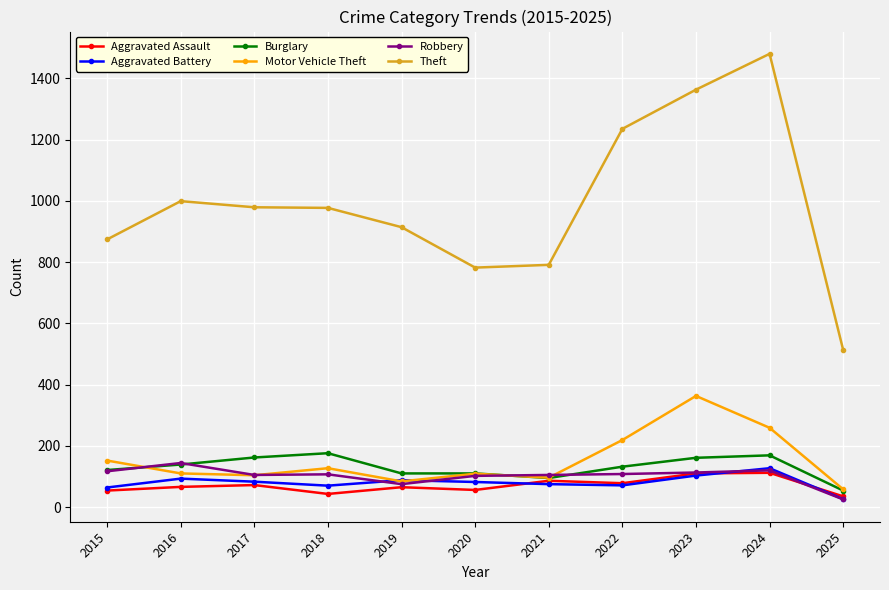

Between 2019 and 2020, which series saw the biggest shift?

Theft